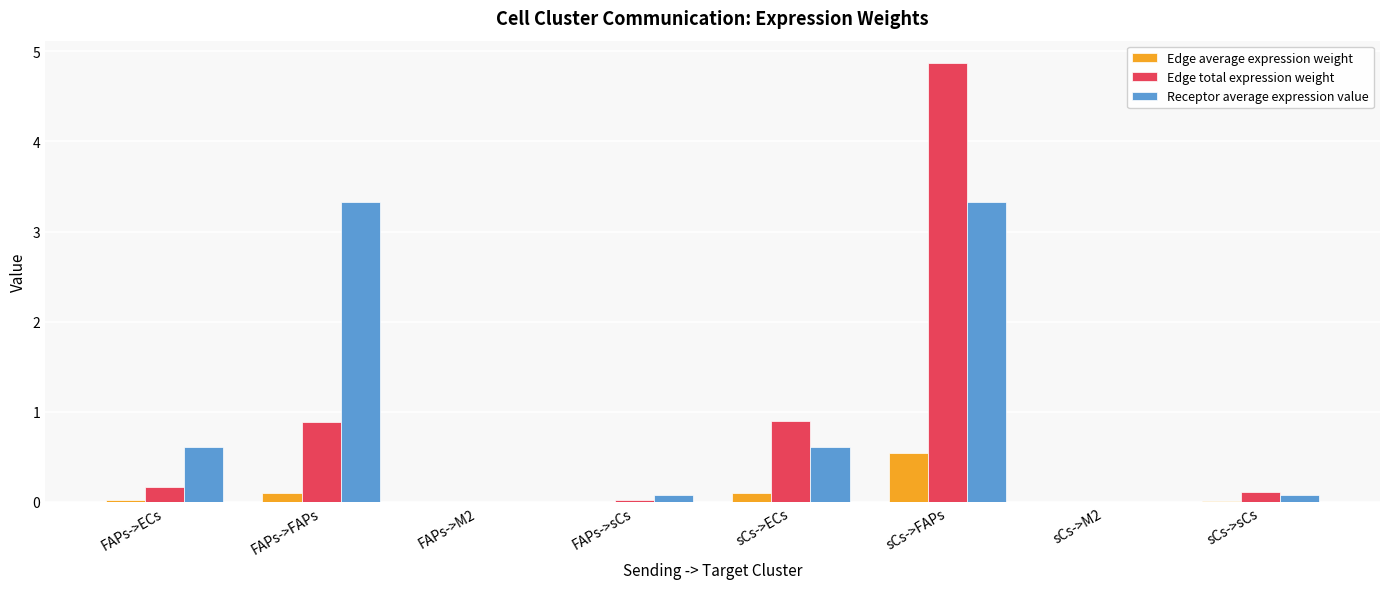

Between sCs->FAPs and sCs->sCs, which series saw the biggest shift?

Edge total expression weight